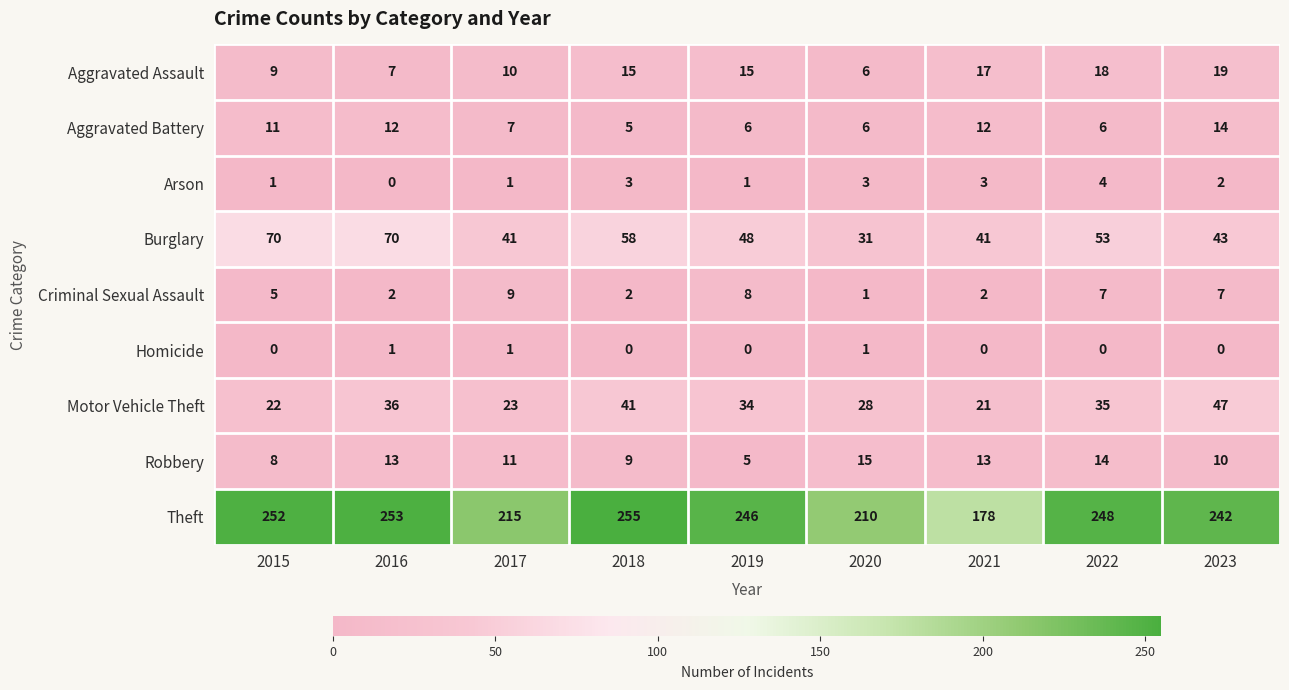

Which label corresponds to the largest value in the chart?

2018